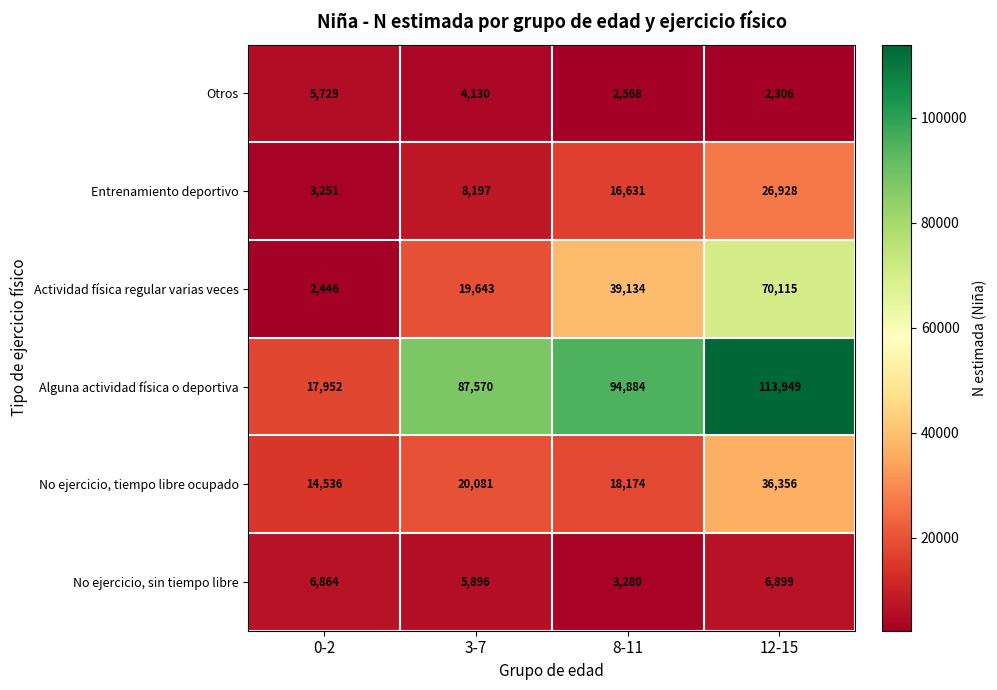

Which series has the largest range (max minus min)?

Alguna actividad física o deportiva